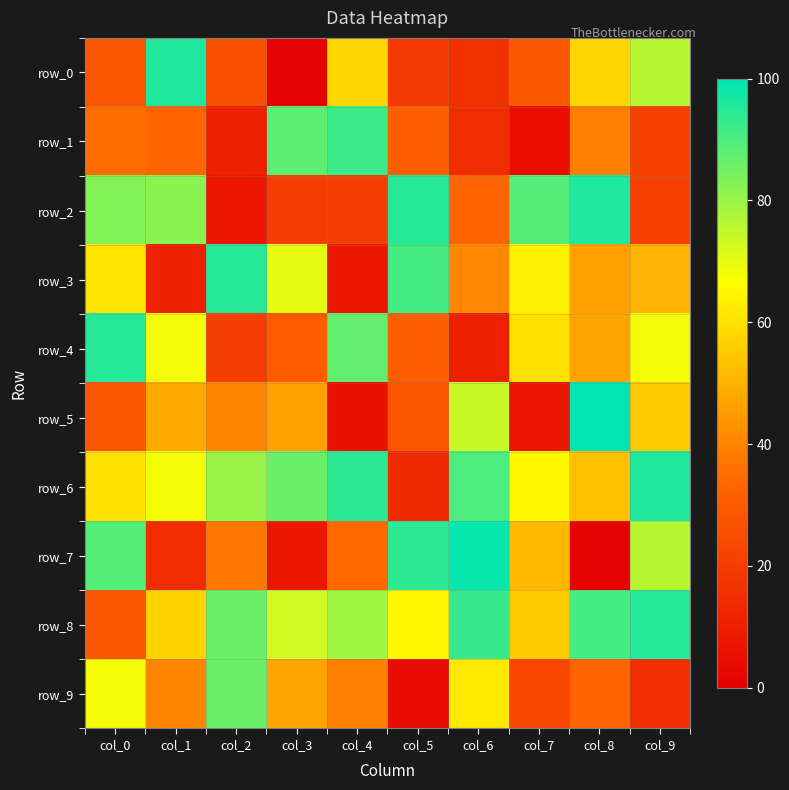

What is the minimum value shown in the chart?

1